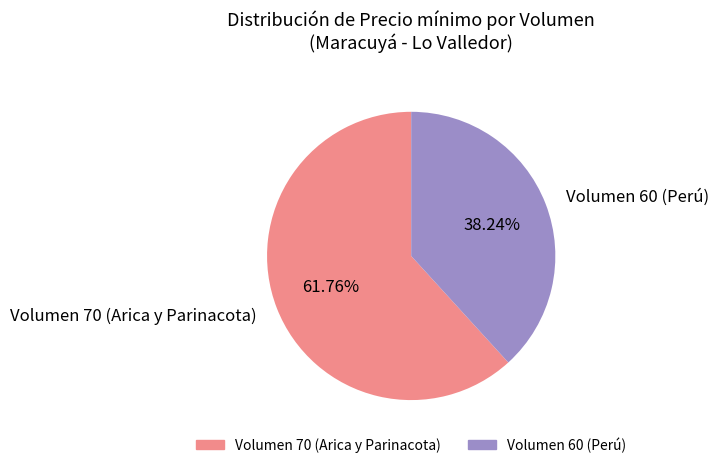

Rank the categories by value from lowest to highest.

Volumen 60 (Perú), Volumen 70 (Arica y Parinacota)